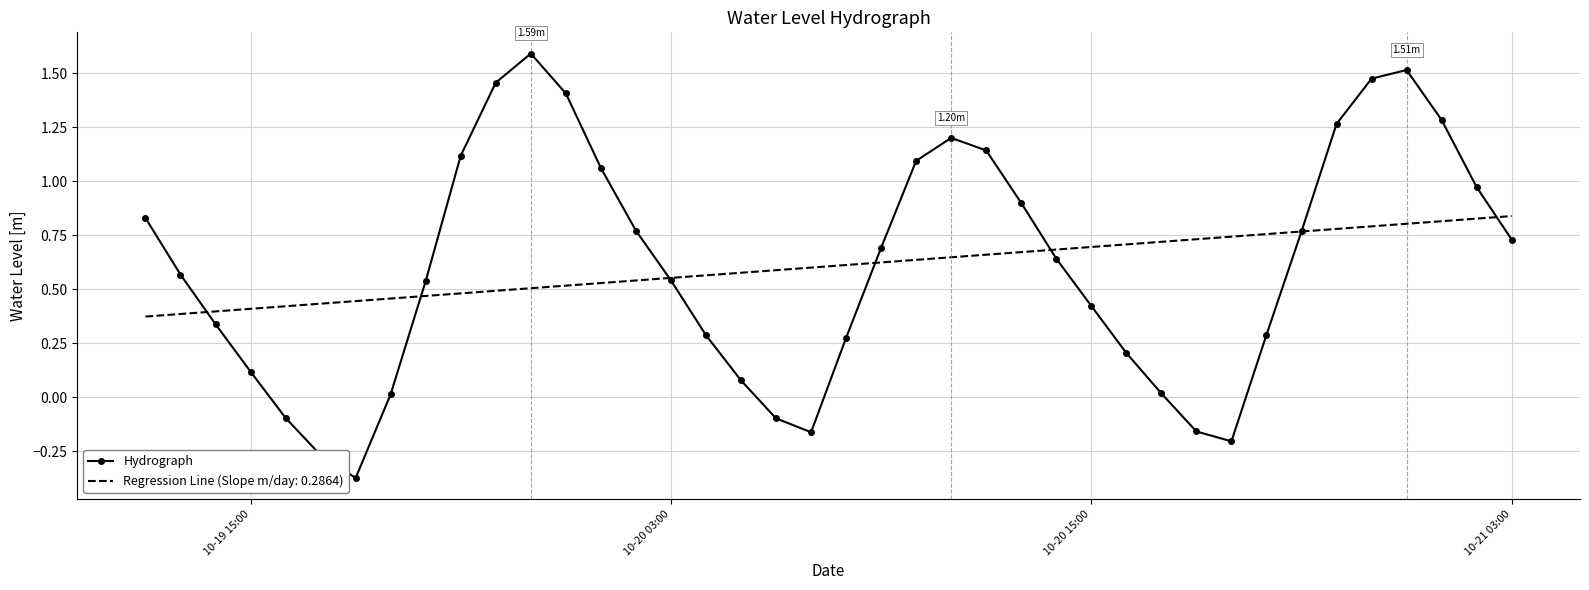

Which series has the widest spread of values?

Hydrograph